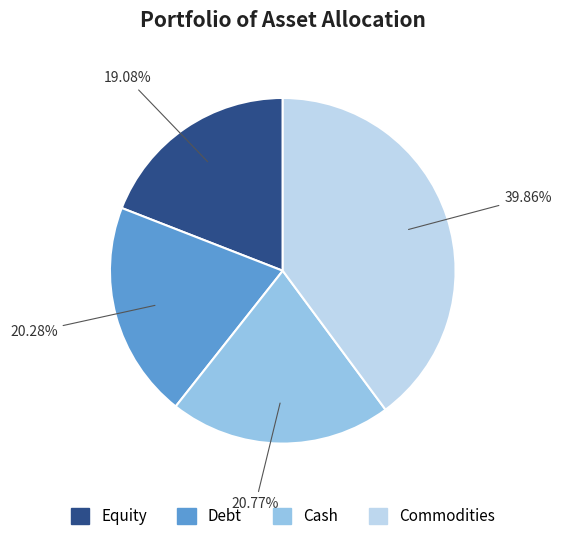

Is the sum of Cash and Debt greater than half?

No